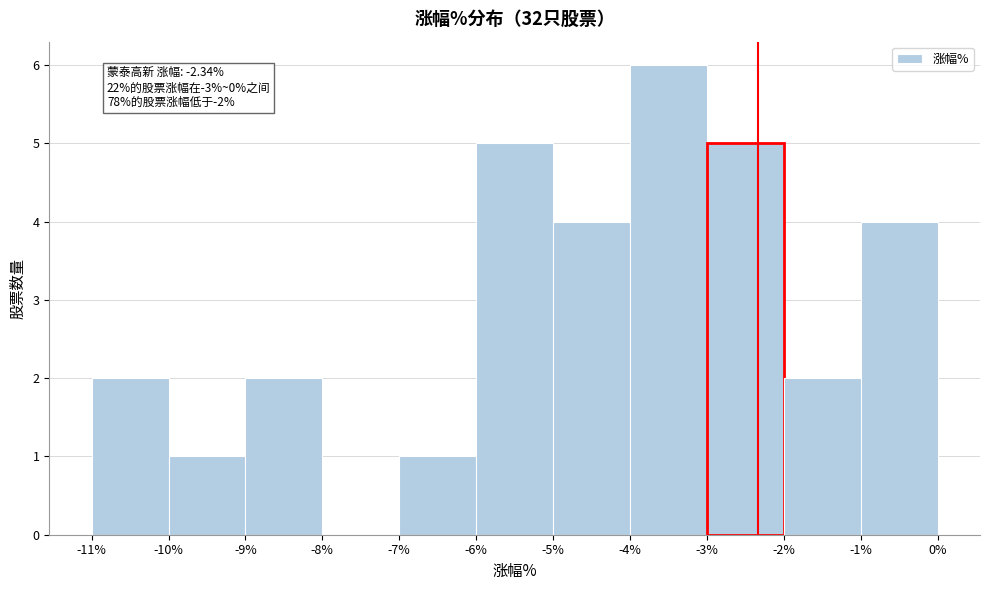

Over which range of the x-axis is the bar tallest?

-4% to -3%